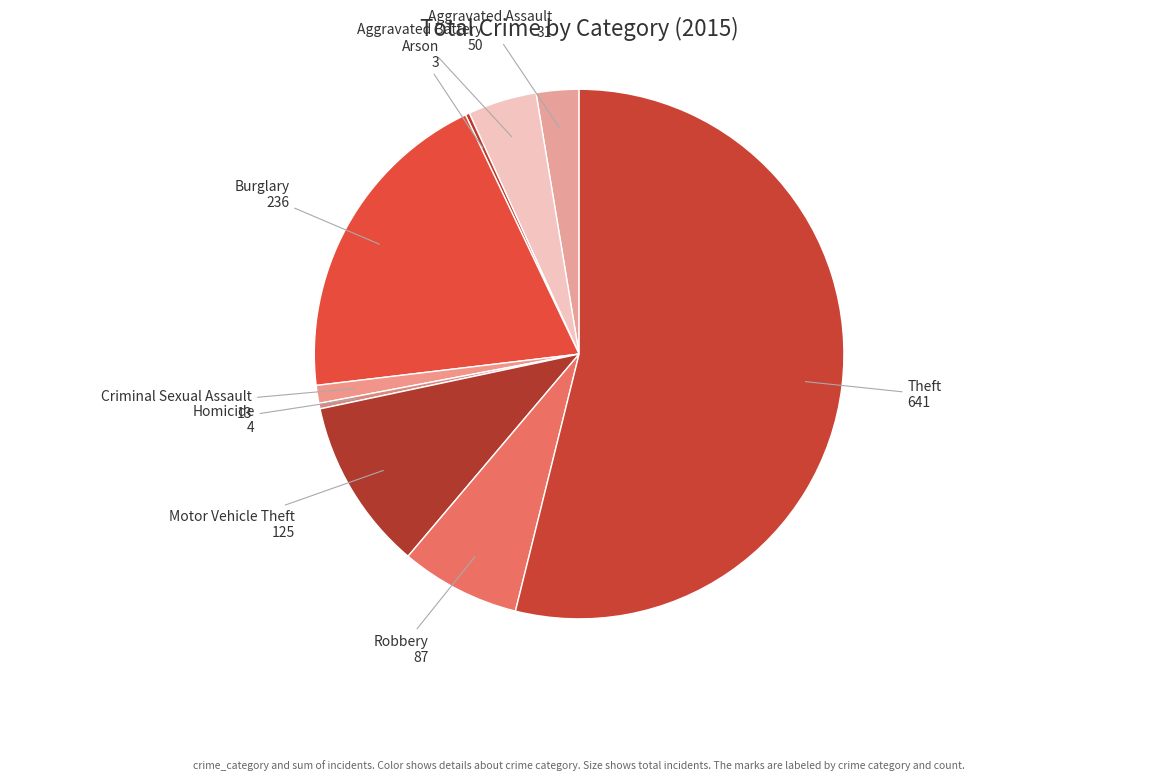

Which category has the biggest portion of the pie?

Theft